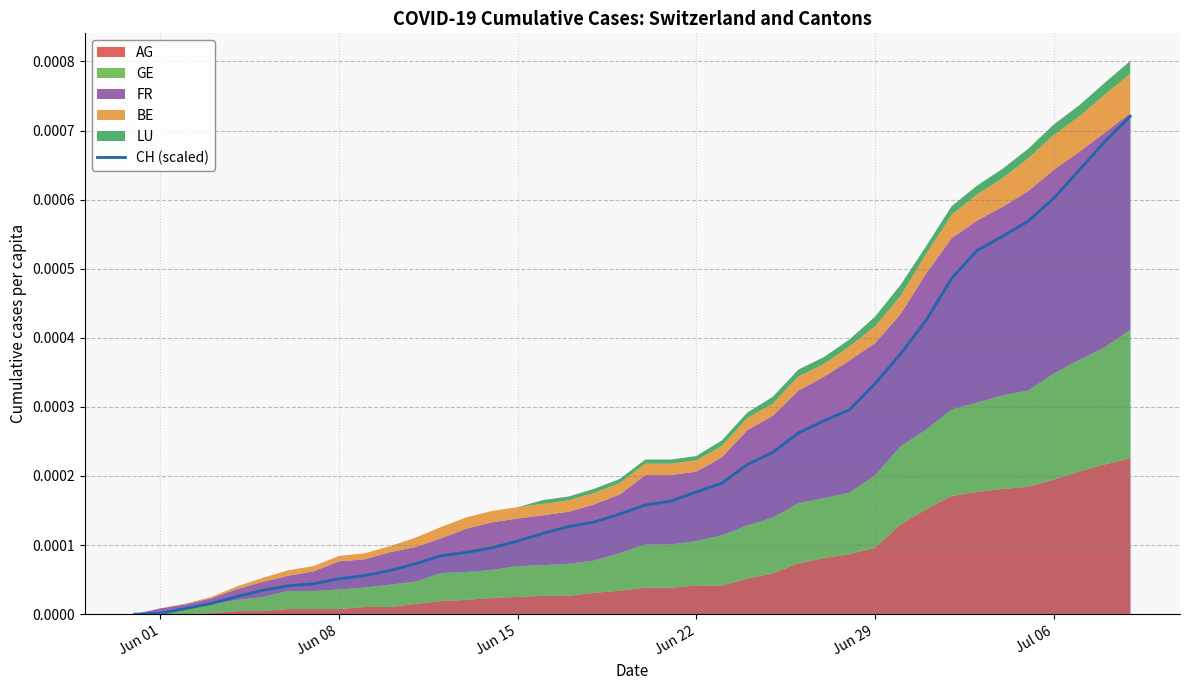

The value at 24 is 0.0. True or false?

False